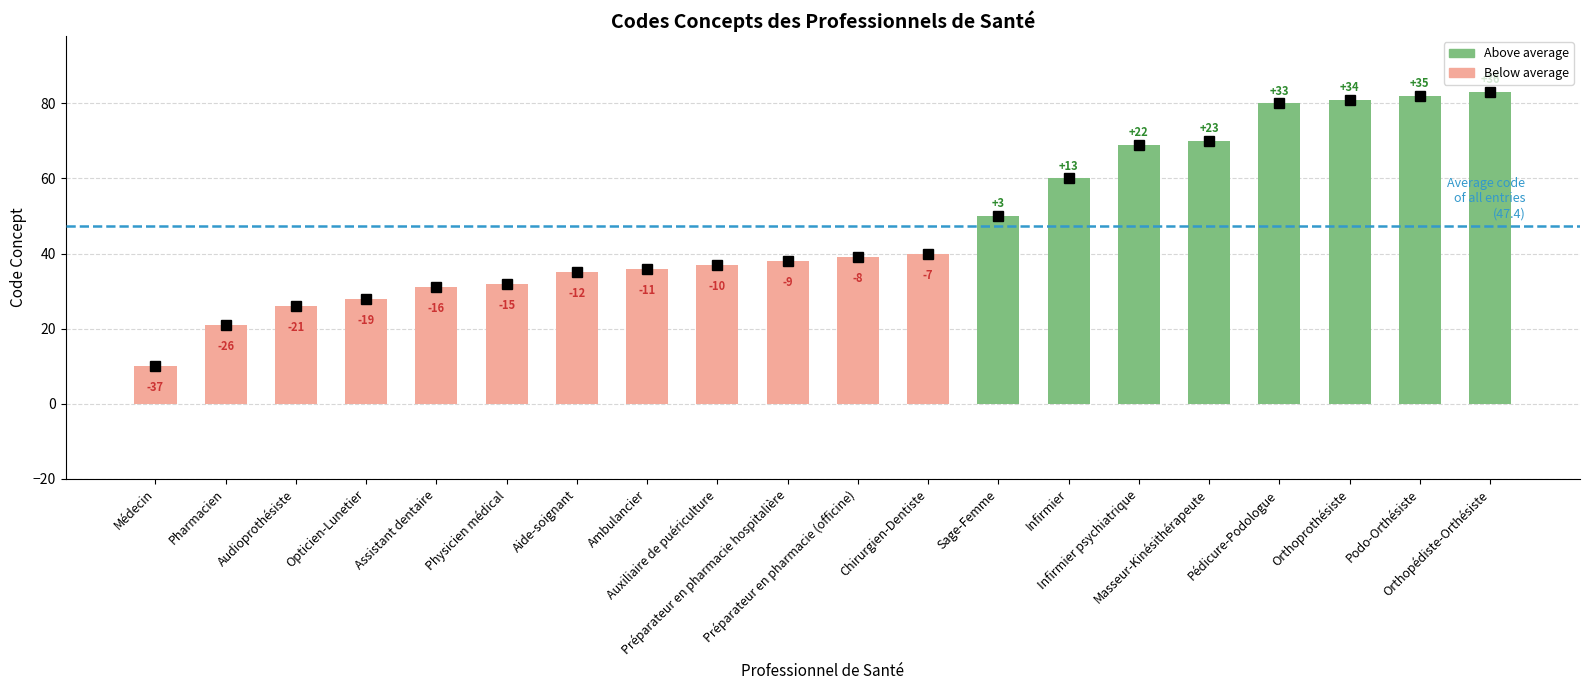

How many bars are there in total?

20